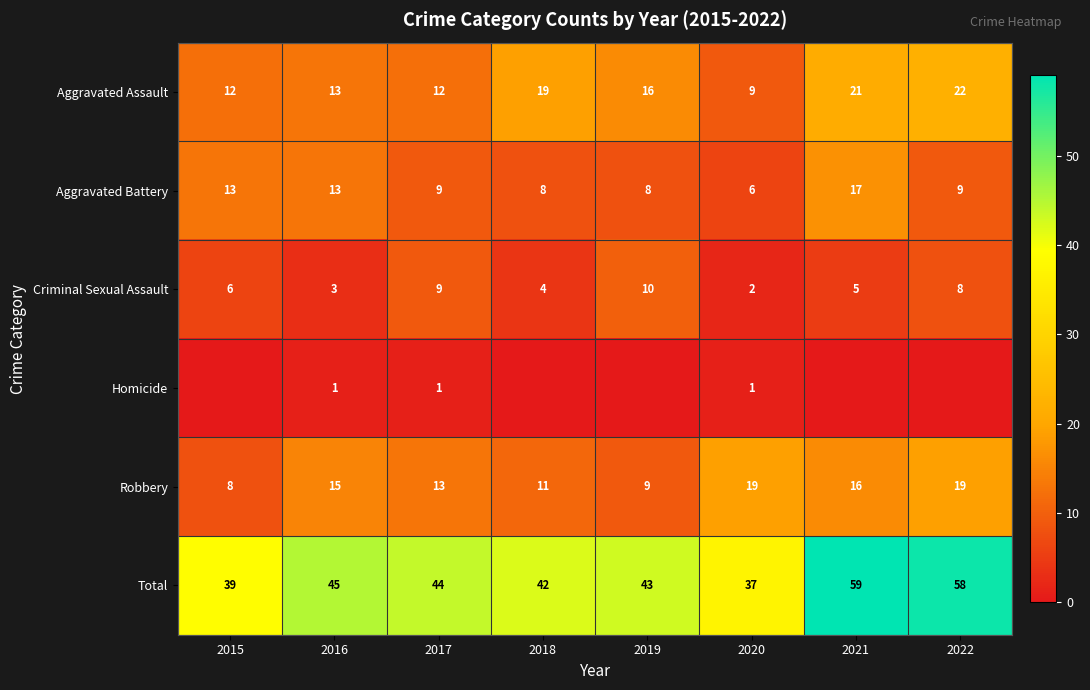

What is the average value of the Criminal Sexual Assault series?

6